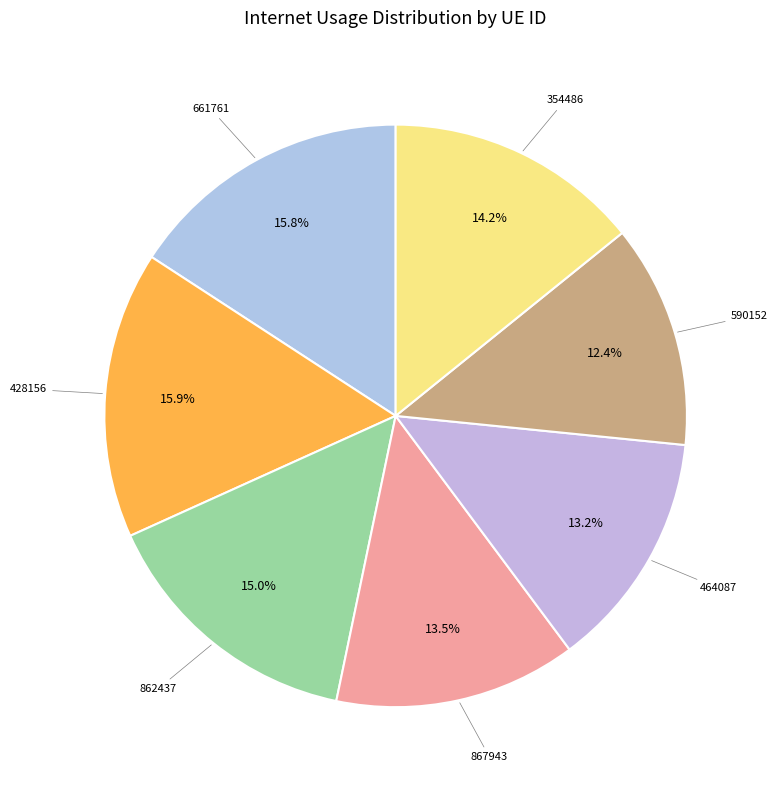

To the nearest percent, what is the average slice percentage?

14%